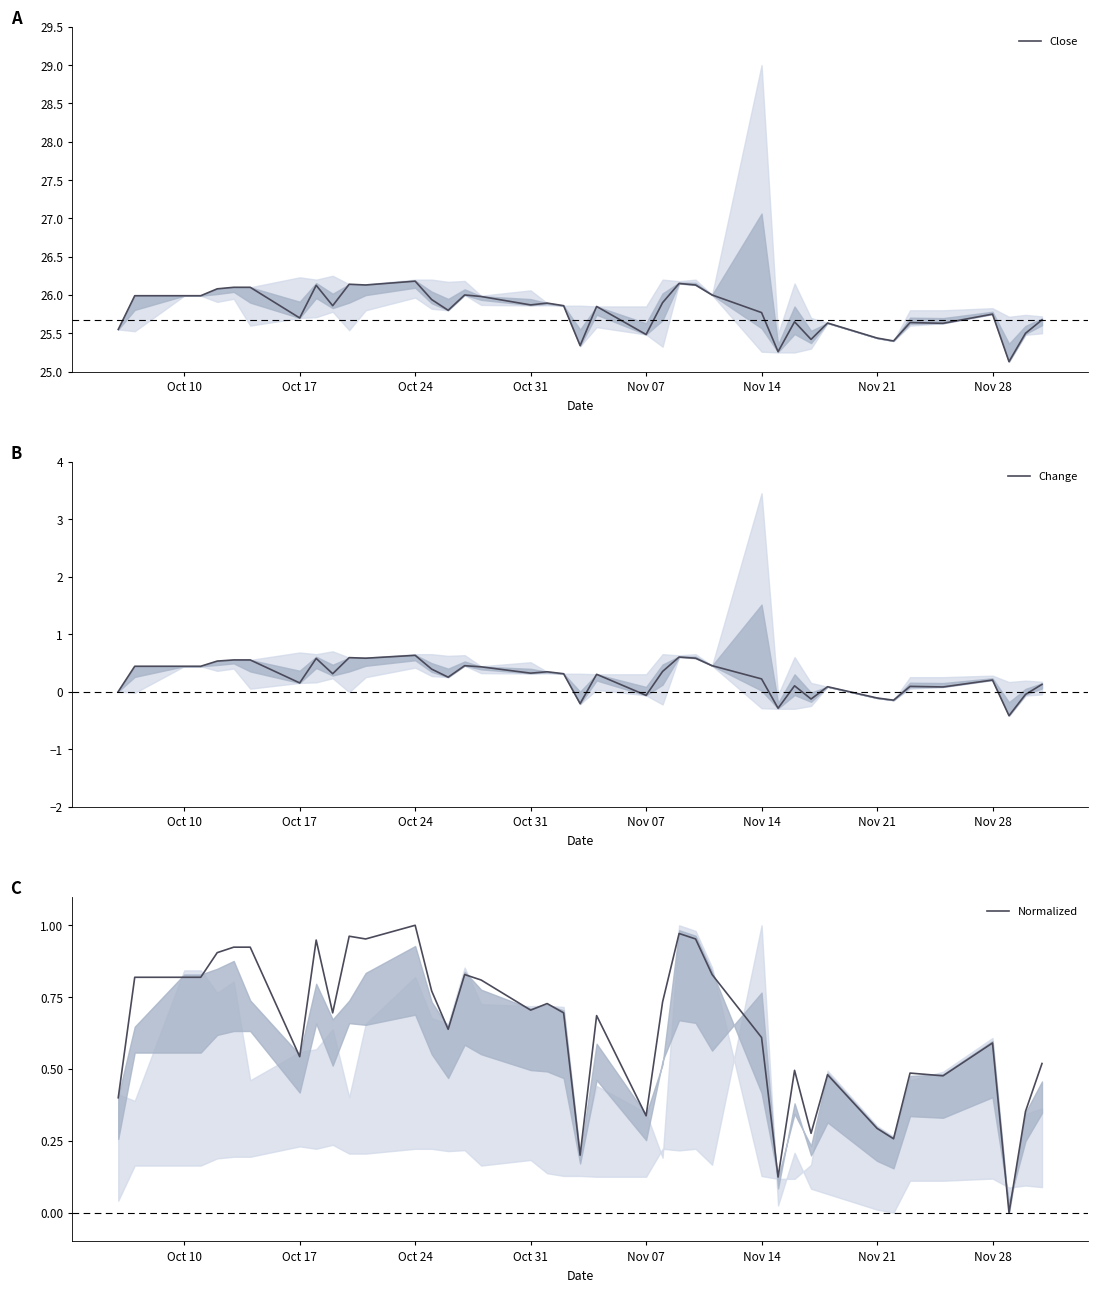

True or false: Close has a value of 25.7 at Oct 17.

True